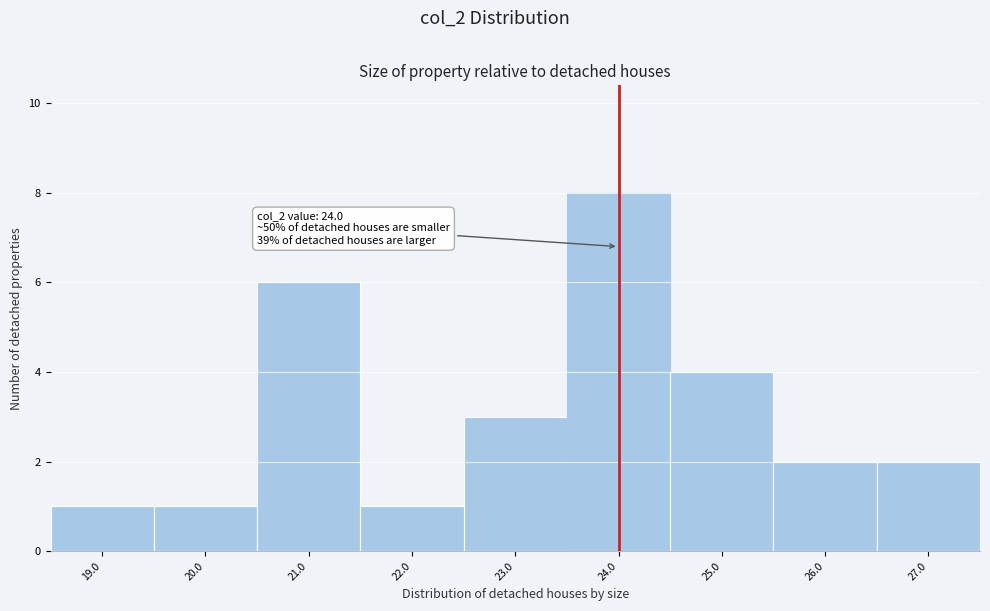

Which range on the x-axis has the tallest bar?

23.5 to 24.5